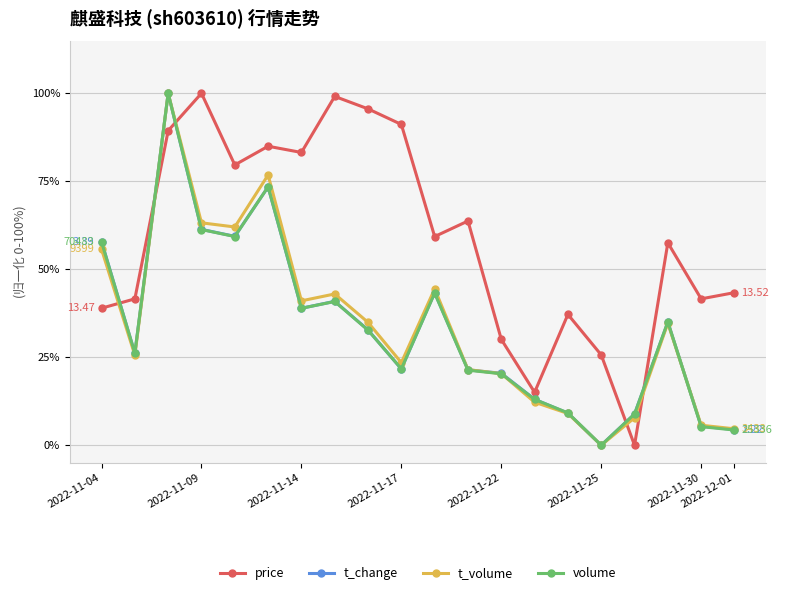

Which series has the largest total across all categories?

price